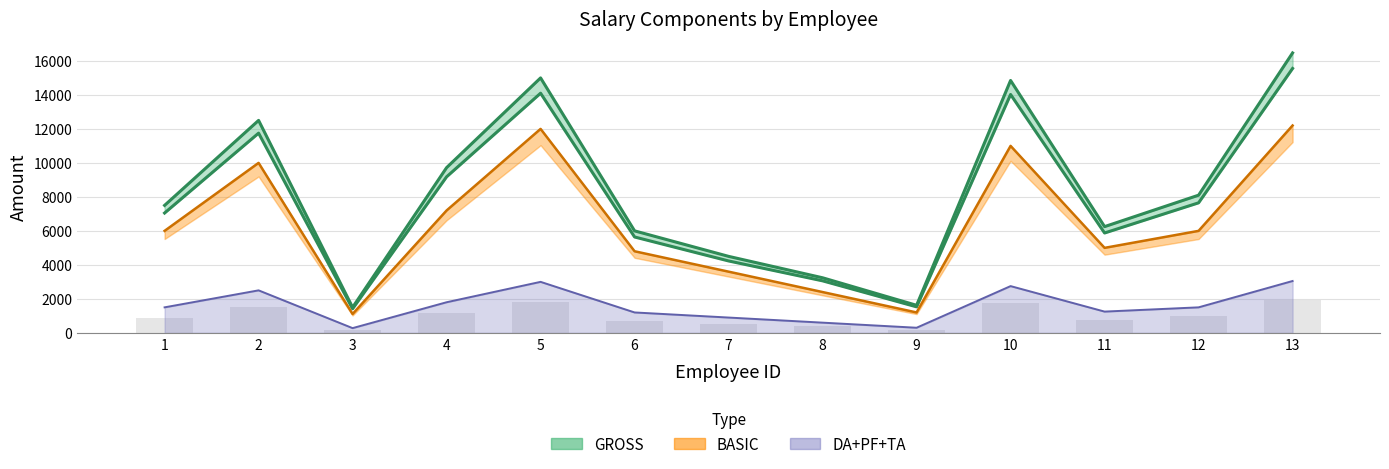

What is the value of the GROSS bar at the 4th from the left?

9720.0